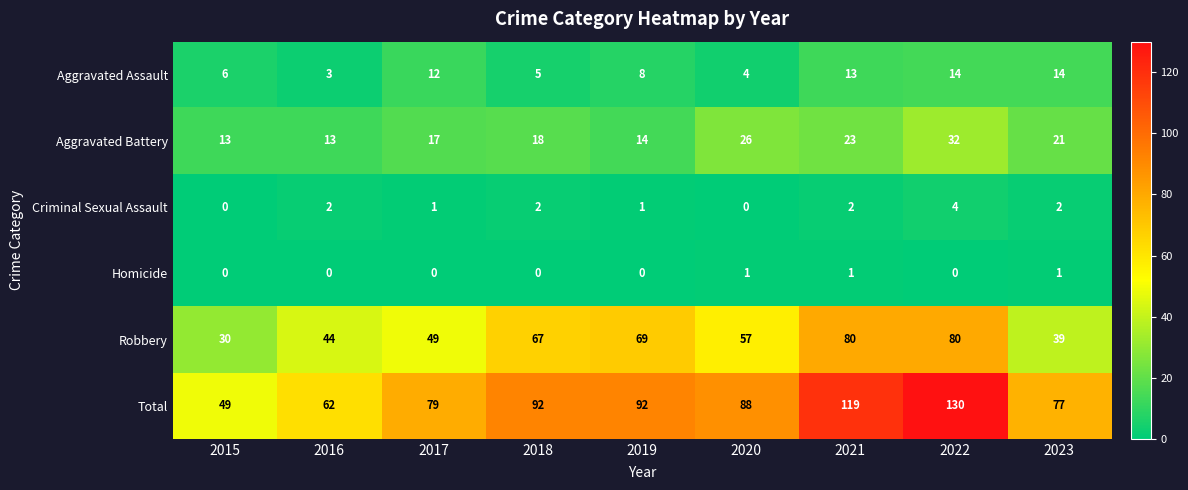

The Homicide series shows -1 at 2016. True or false?

False